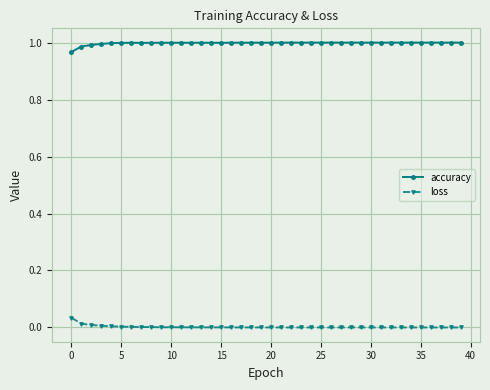

What is the sum of all accuracy values?

39.9